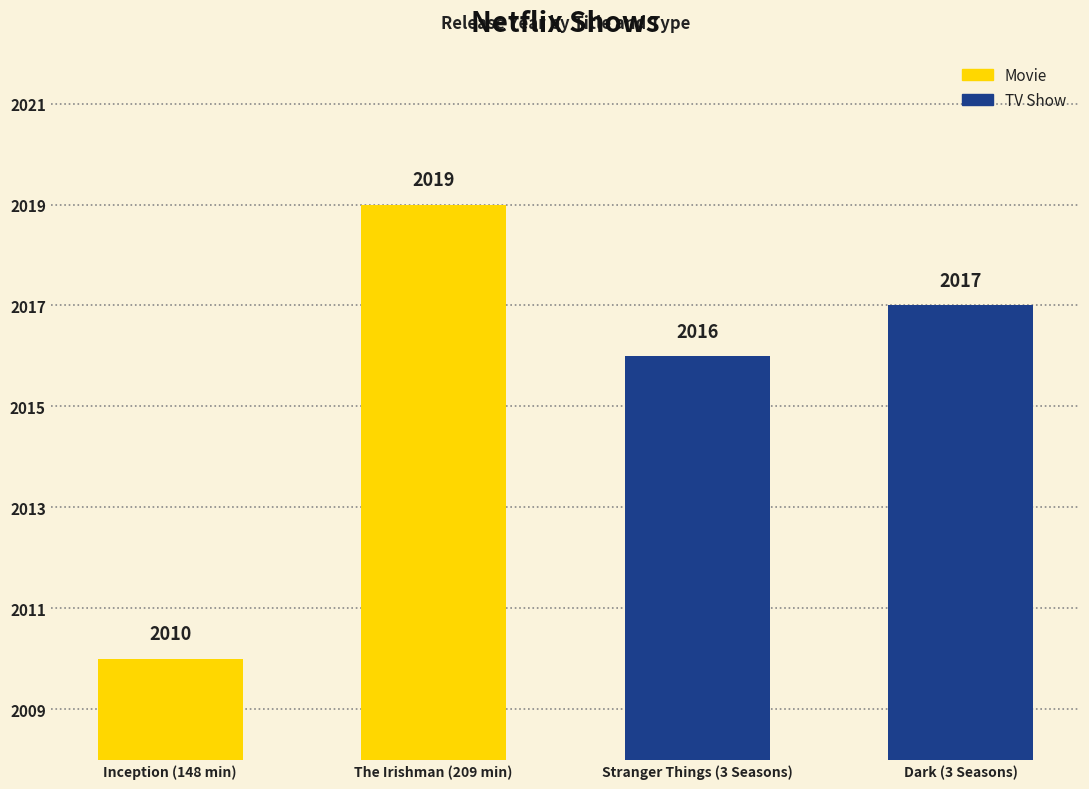

Between Inception (148 min) and The Irishman (209 min), which is larger?

The Irishman (209 min)